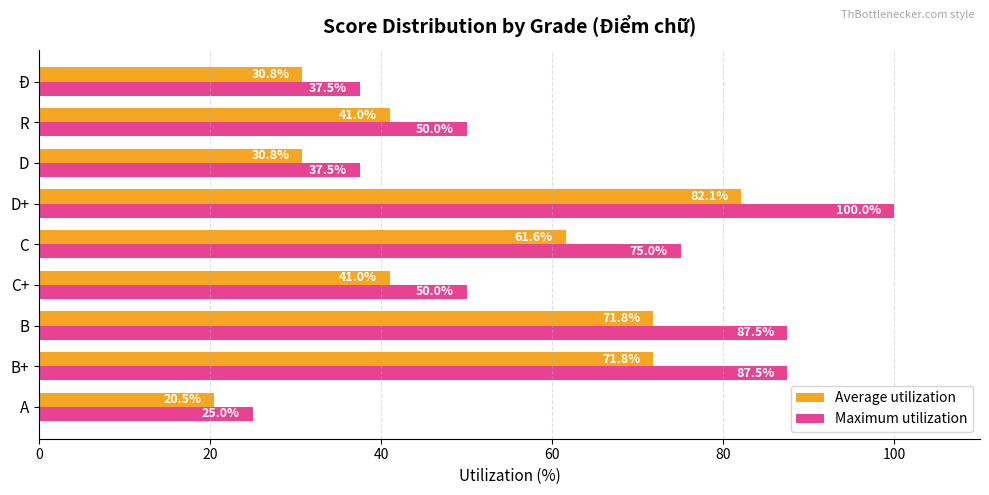

What is the difference between the Average utilization values at B+ and D+?

10.3